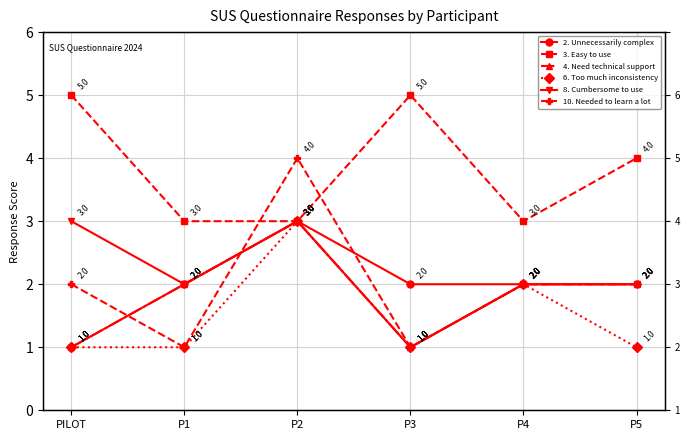

Between P4 and P1, which is larger?

P4